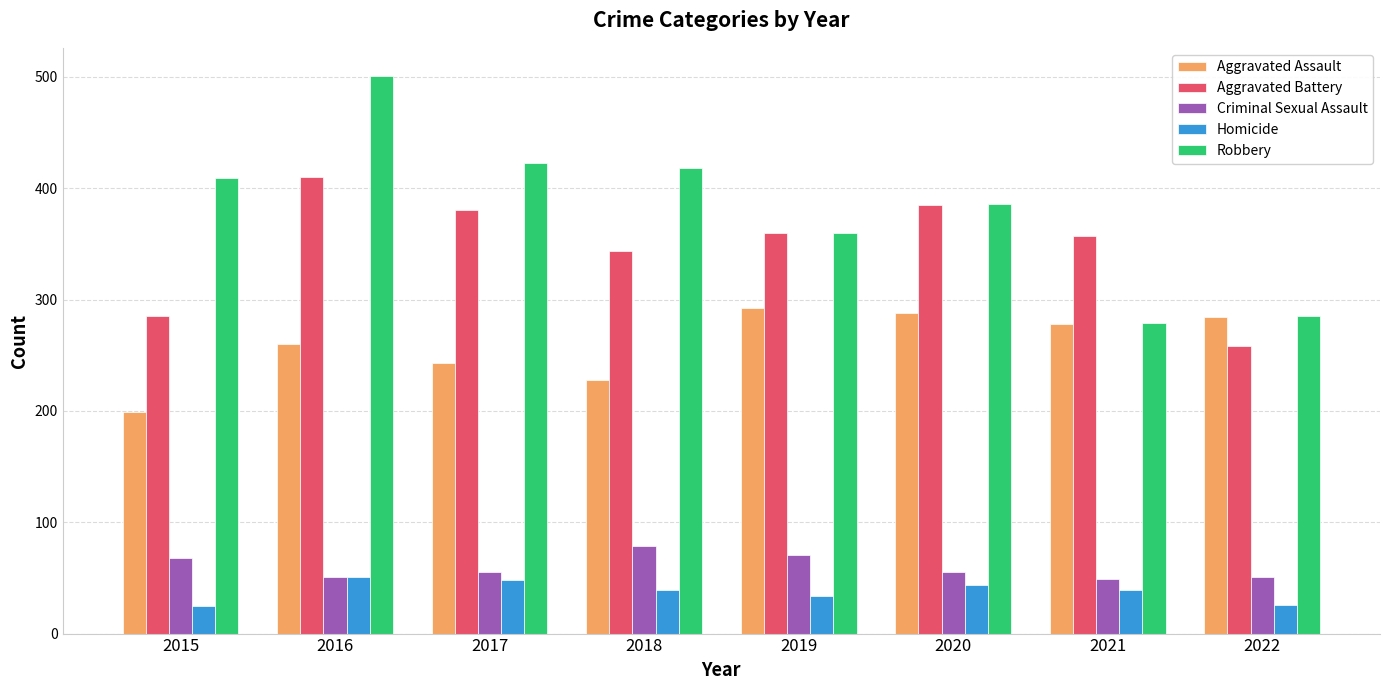

List the series in order of their peak value, highest first.

Robbery, Aggravated Battery, Aggravated Assault, Criminal Sexual Assault, Homicide